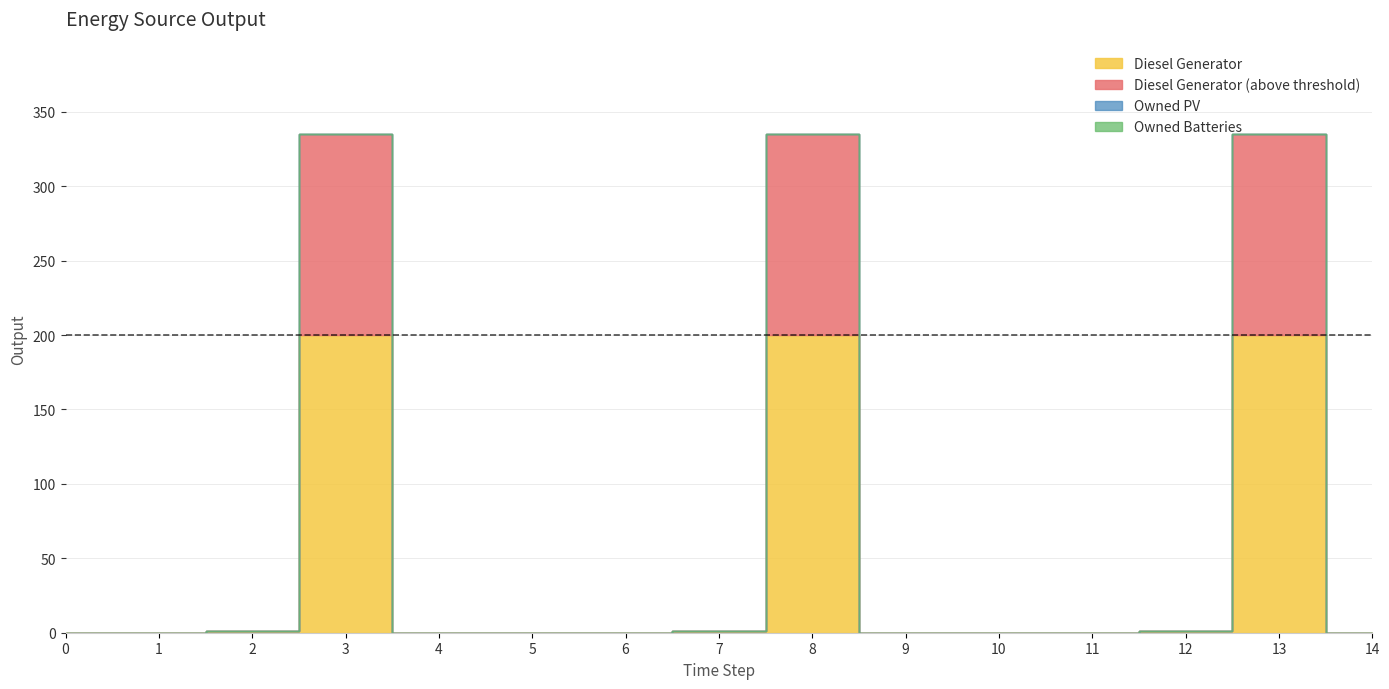

Reading right to left, extract all data points from this chart.

Diesel Generator: 0	335	1	0	0	0	335	1	0	0	0	335	1	0	0
Owned PV: 0	0	0	0	0	0	0	0	0	0	0	0	0	0	0
Owned Batteries: 0	0	0	0	0	0	0	0	0	0	0	0	0	0	0